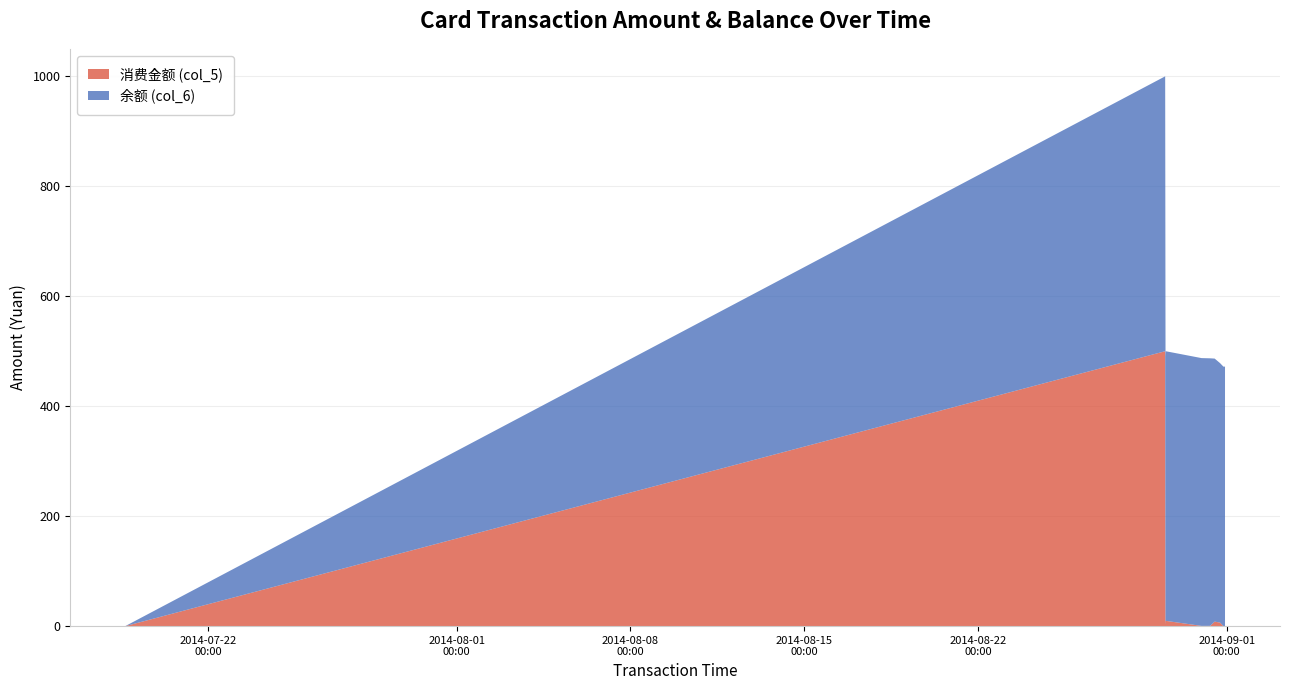

Reading right to left, transcribe all the data shown in this chart.

消费金额 (col_5): 2014/08/31 22:19:24=0.1	2014/08/31 20:46:34=0.0	2014/08/31 17:30:46=6.4	2014/08/31 12:20:08=8.2	2014/08/31 07:58:51=0.5	2014/08/30 23:39:16=0.4	2014/08/29 13:03:25=9.6	2014/08/29 12:51:33=2.9	2014/08/29 12:31:21=500.0	2014/07/18 15:57:28=0.0
余额 (col_6): 2014/08/31 22:19:24=471.9	2014/08/31 20:46:34=472.0	2014/08/31 17:30:46=472.0	2014/08/31 12:20:08=478.4	2014/08/31 07:58:51=486.6	2014/08/30 23:39:16=487.1	2014/08/29 13:03:25=490.4	2014/08/29 12:51:33=487.5	2014/08/29 12:31:21=500.0	2014/07/18 15:57:28=0.0